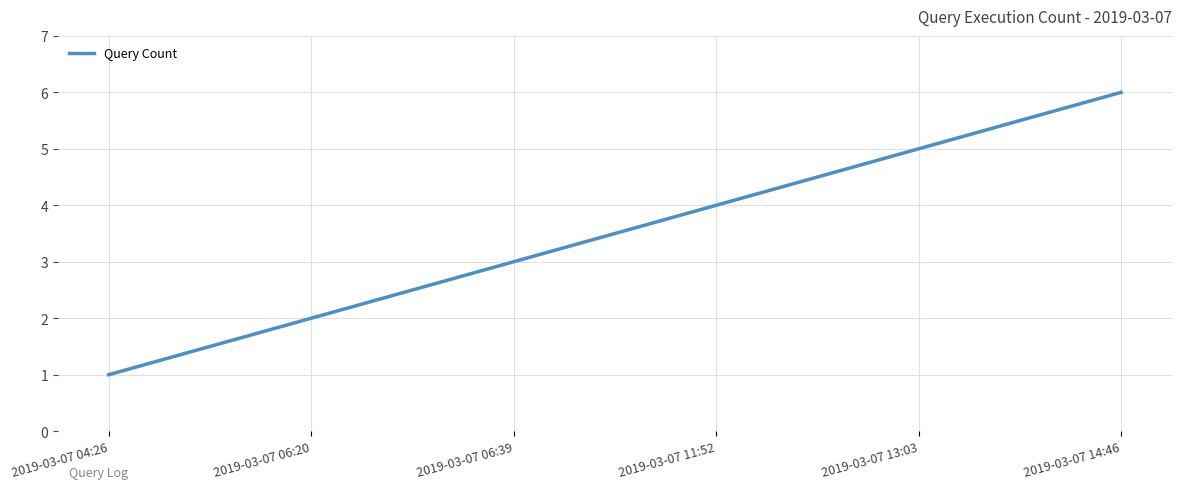

Is this an area chart (filled region under the line)?

No